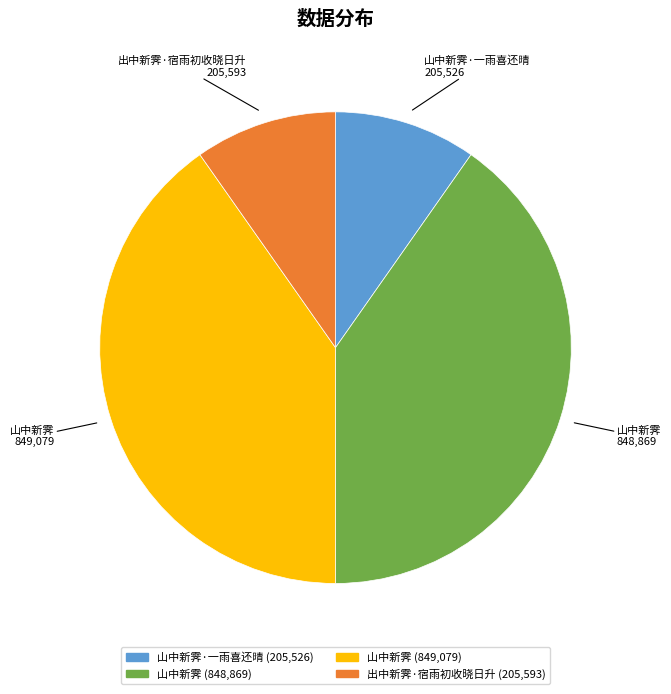

Does any single category account for the majority?

No